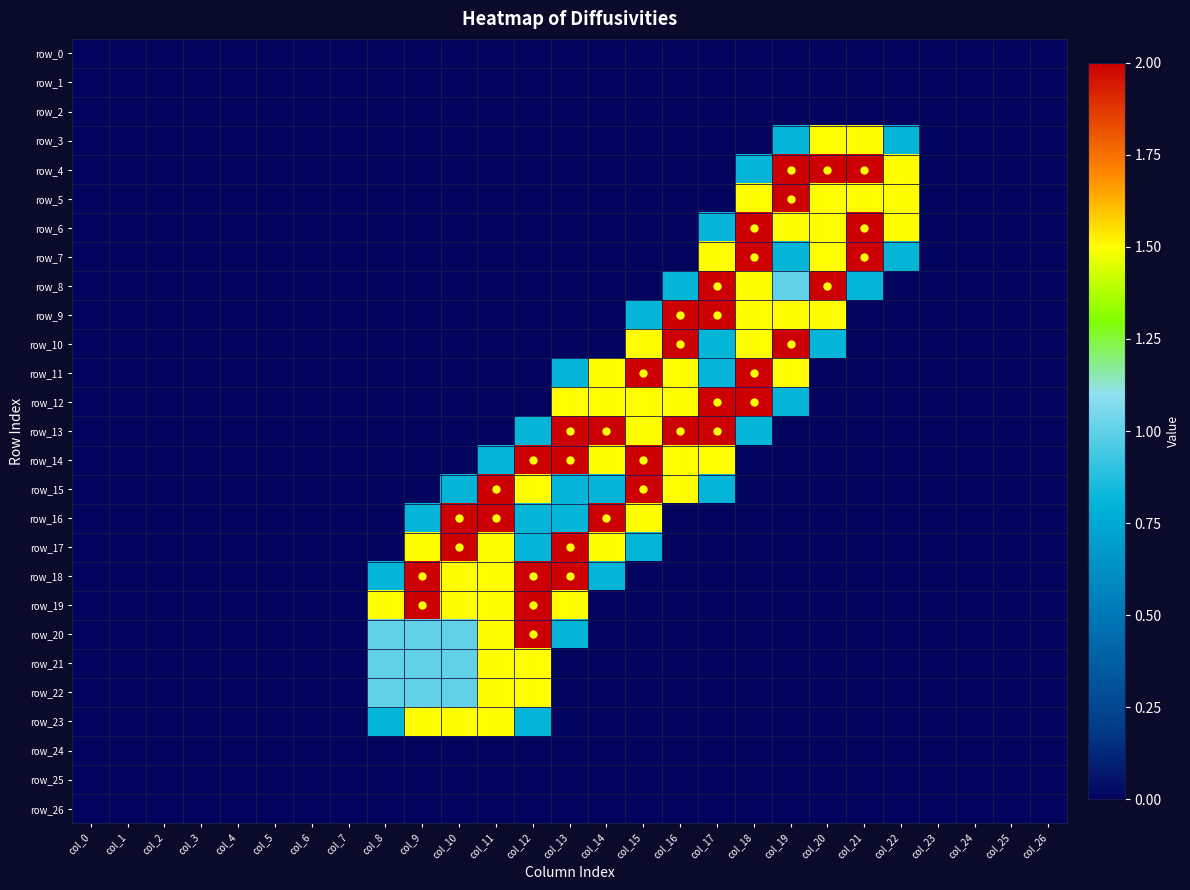

Is it true that row_15 equals 0.0 at col_5?

True